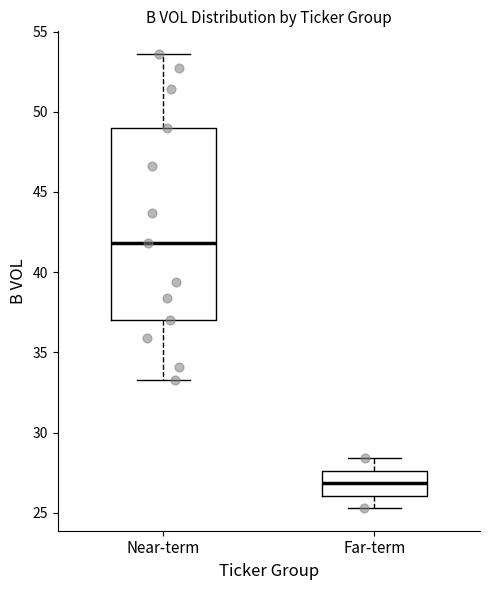

Reading left to right, read every box against the y-axis: the position of its median line, the range the box covers, and the ends of its whiskers. The values are not printed on the chart, so give them approximately, as read against the axis.

Near-term: median 42.0, box 37.0 to 49.0, whiskers 33.5 to 53.5
Far-term: median 27.0, box 26.0 to 27.5, whiskers 25.5 to 28.5